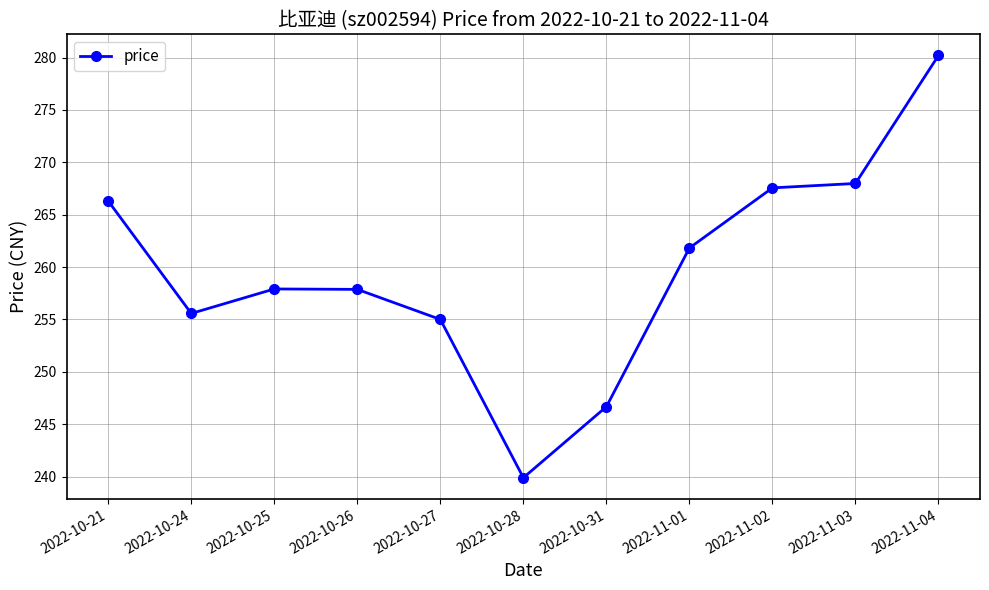

The chart shows a value of 267.6 at 2022-11-02. True or false?

True